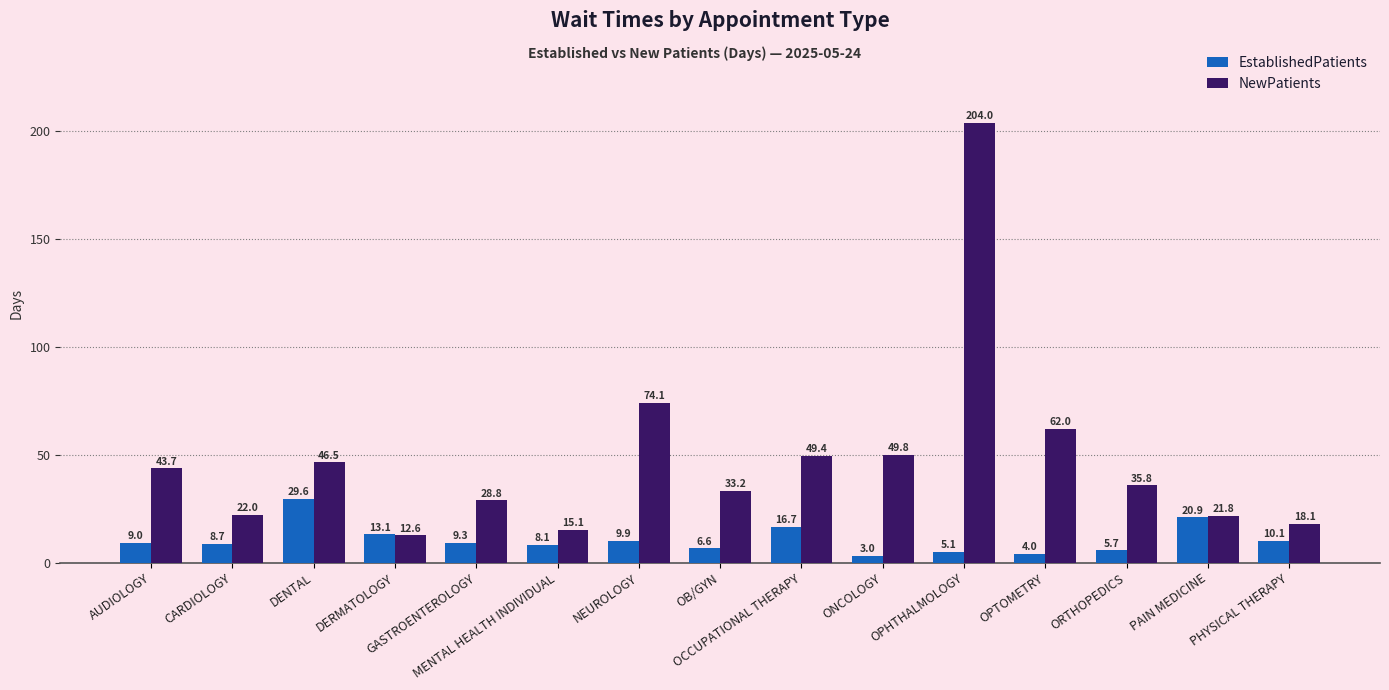

Count the number of categories in the chart.

15